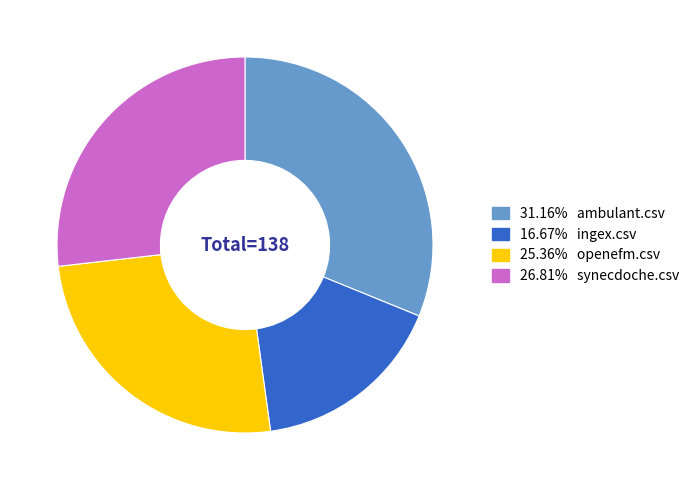

Does any single category account for the majority?

No